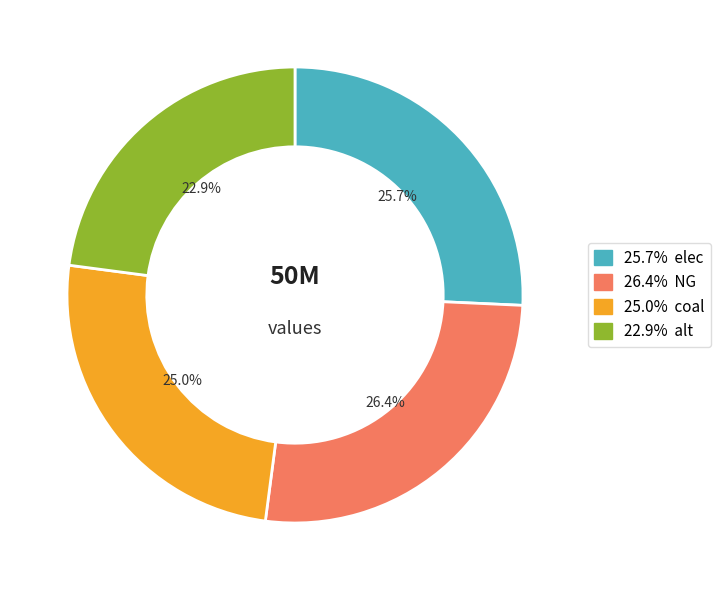

How many slices are in this pie chart?

4